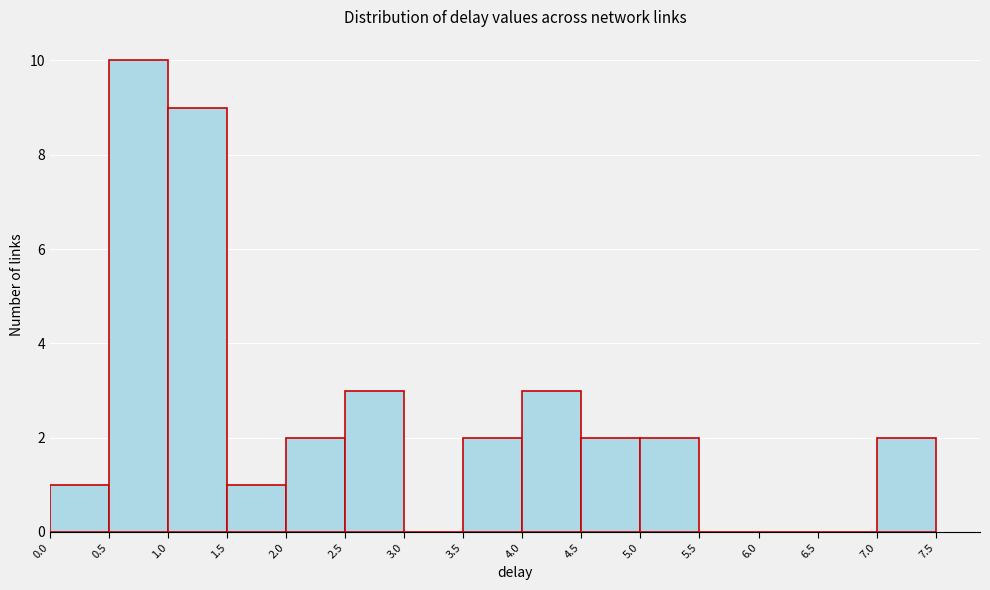

Over which range of the x-axis is the bar tallest?

0.5 to 1.0